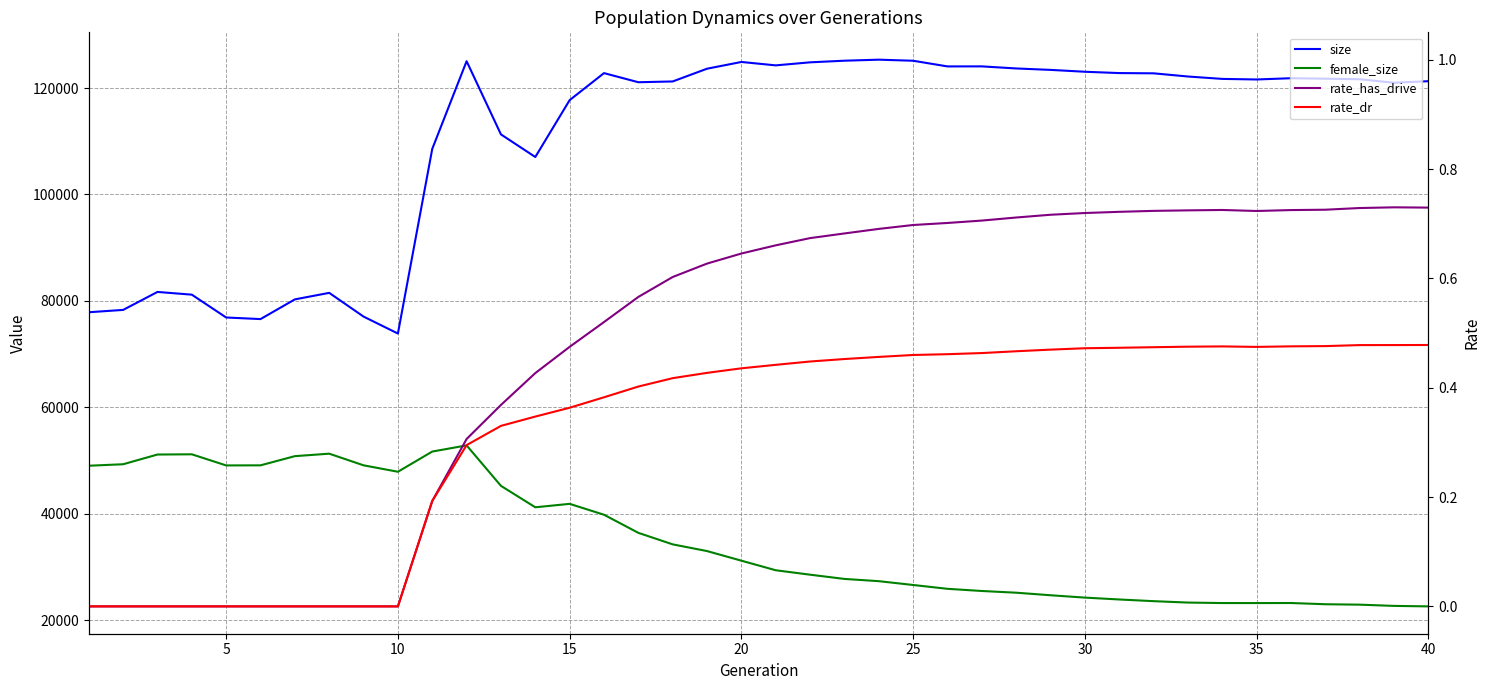

Rank the series at 30 from highest to lowest value.

size, female_size, rate_has_drive, rate_dr